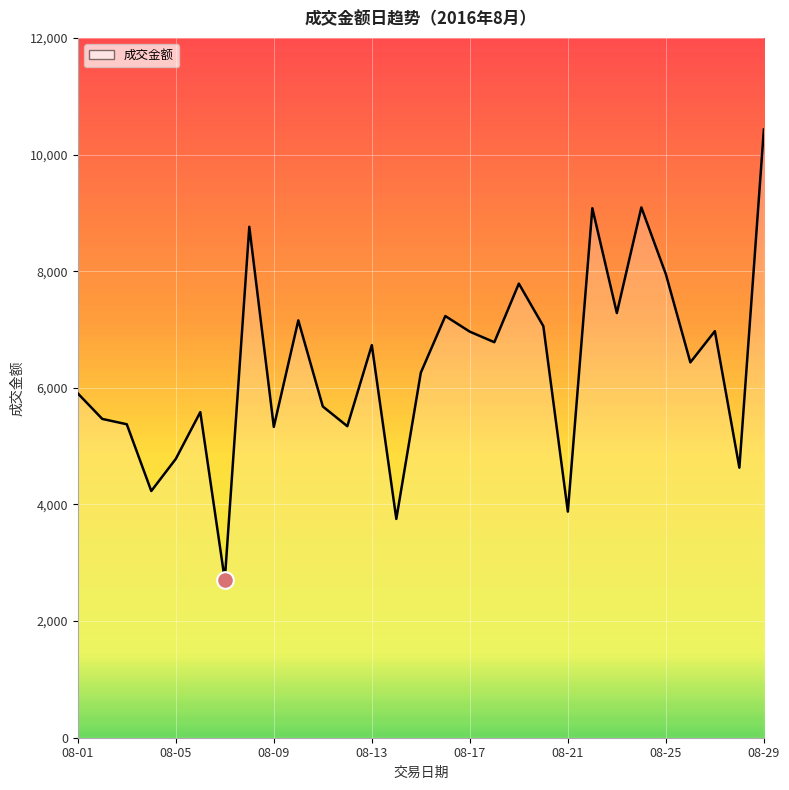

What is the greatest value displayed?

10429.0